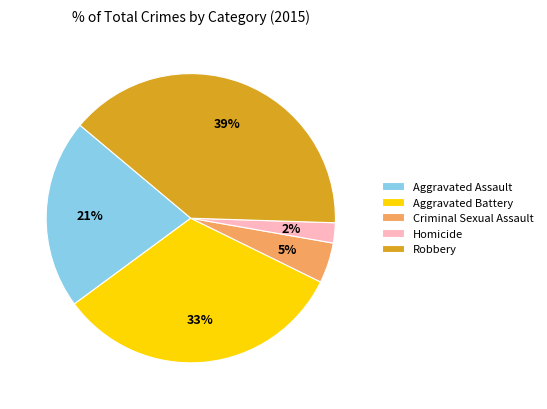

What percentage is the Criminal Sexual Assault slice, to the nearest percent?

5%